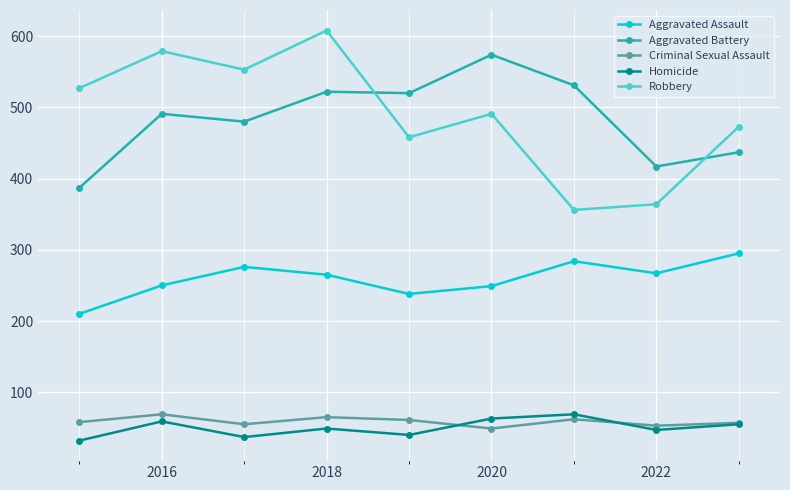

True or false: Robbery has more than 0 points higher than both neighbors.

True